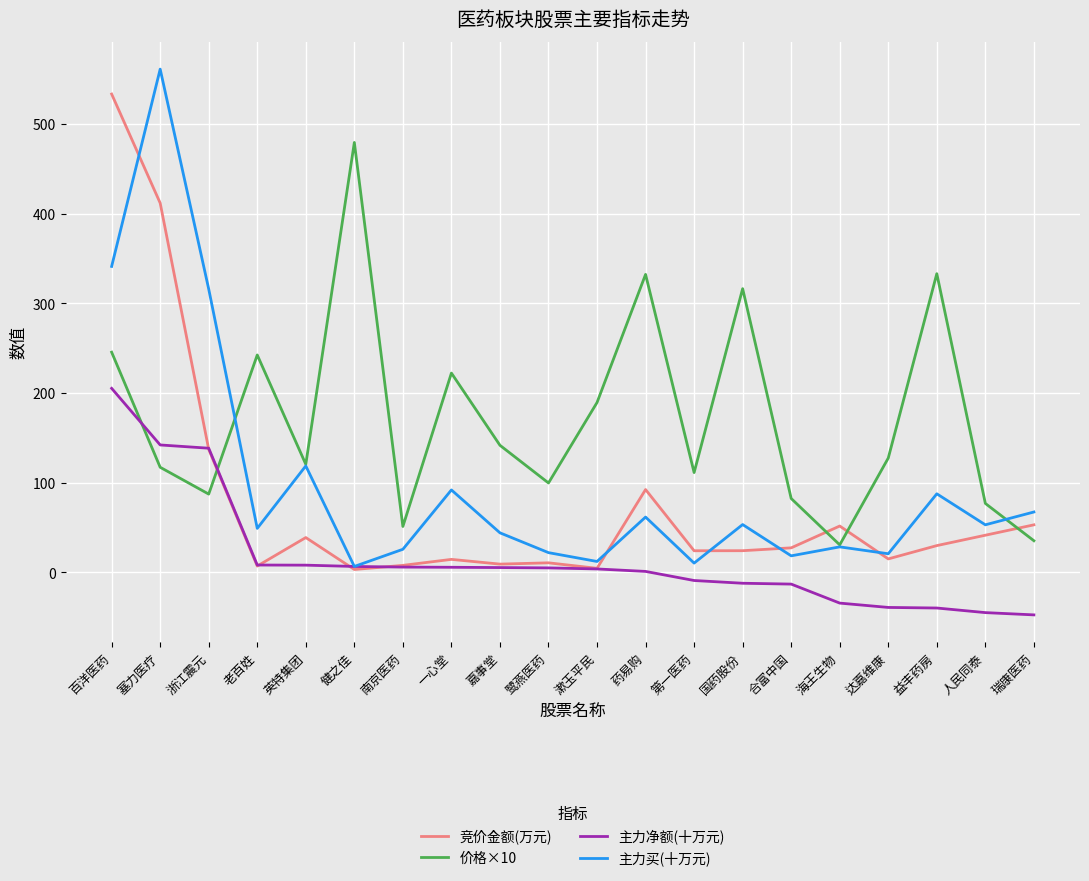

At which label does 主力净额(十万元) reach its peak?

百洋医药